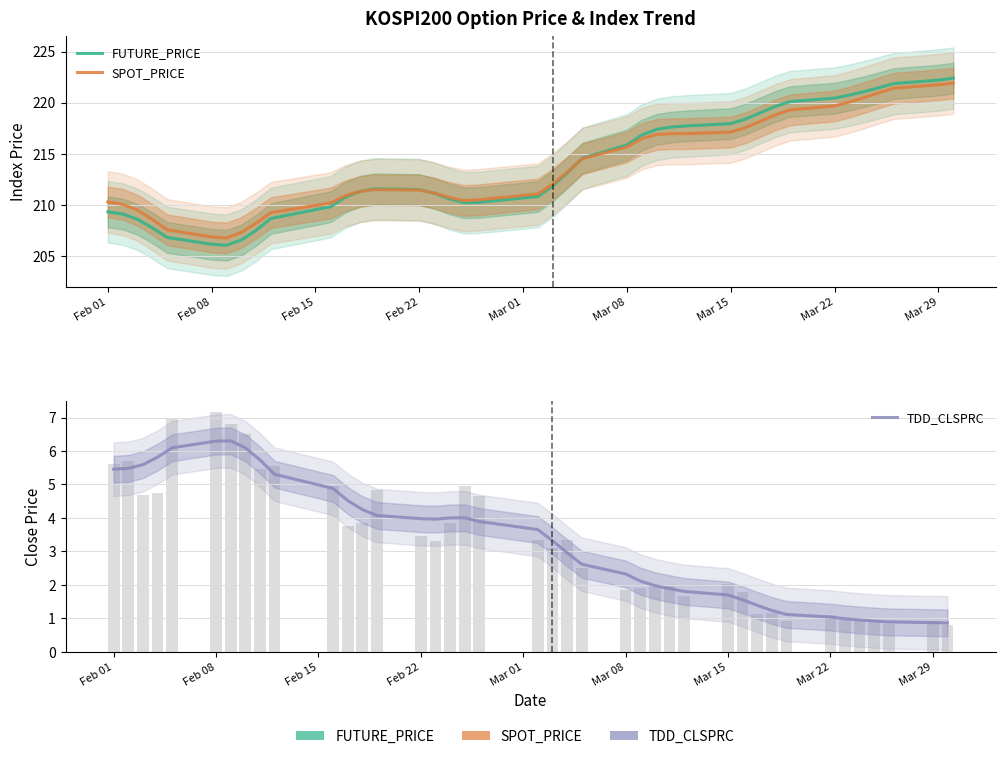

Which series has the largest range (max minus min)?

FUTURE_PRICE